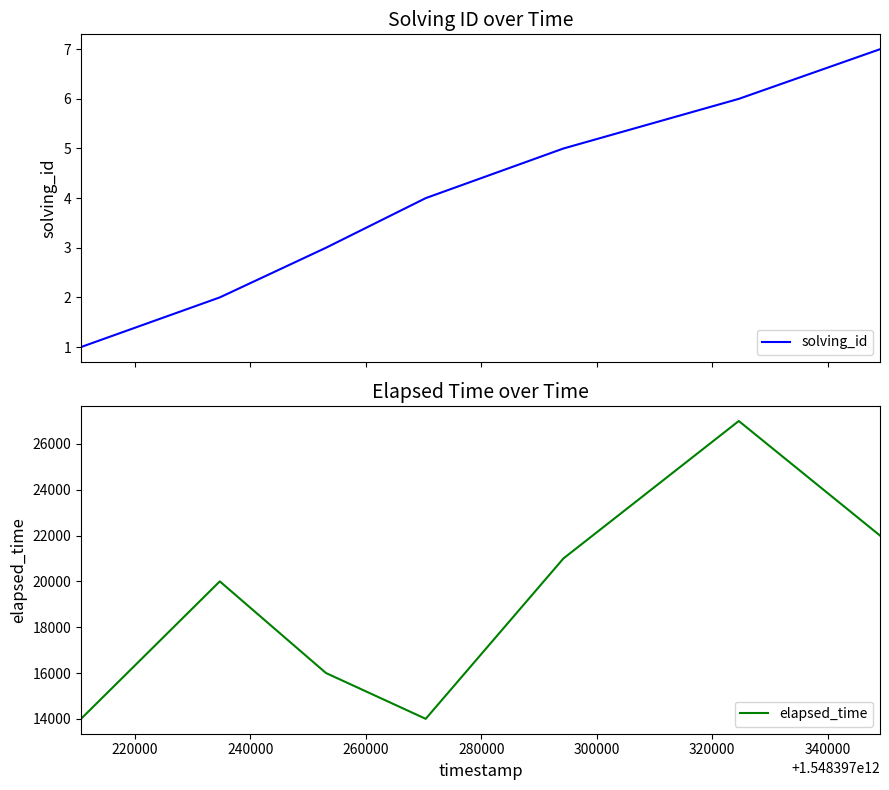

List the series in order of their peak value, highest first.

elapsed_time, solving_id